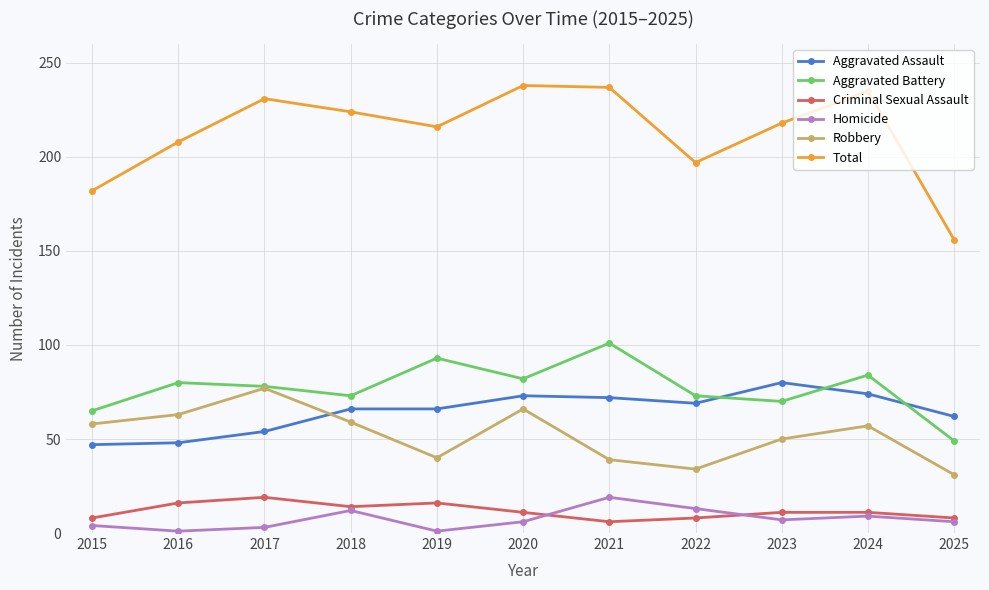

Is the value of Robbery at 2019 greater than the value of Aggravated Assault at 2023?

No